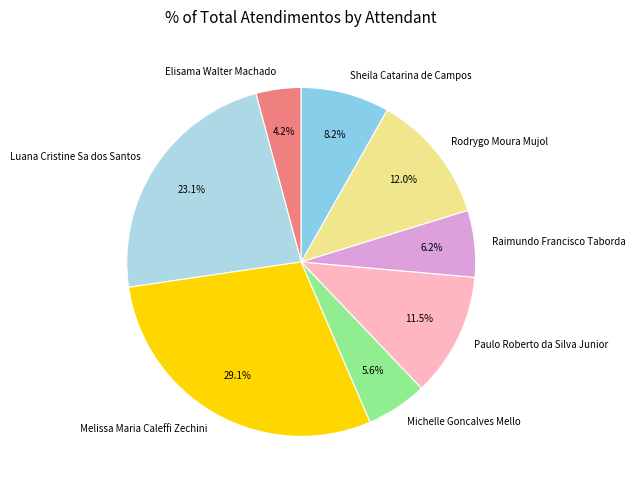

Which category has the smallest portion of the pie?

Elisama Walter Machado